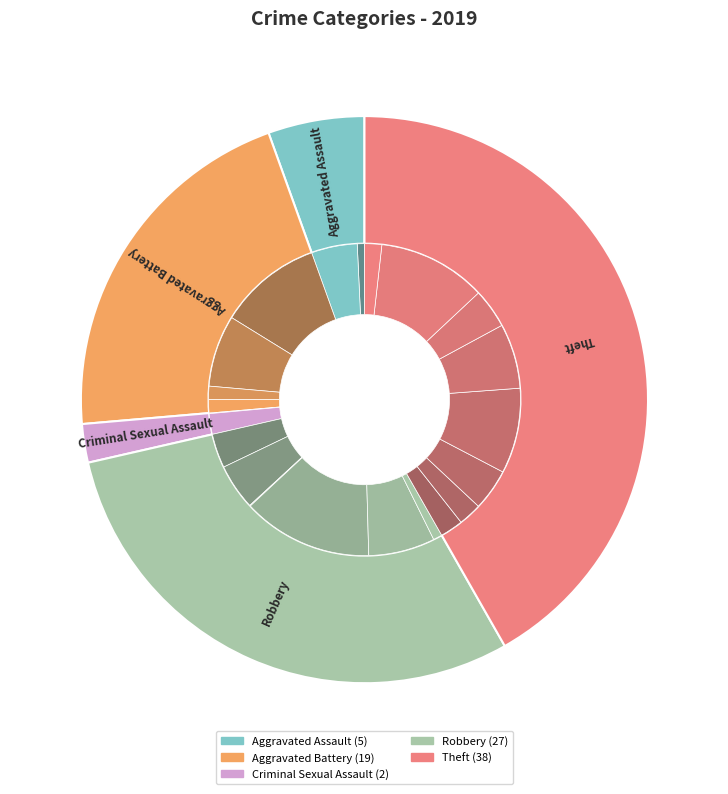

Is it true that Arson is 8% of the pie?

False